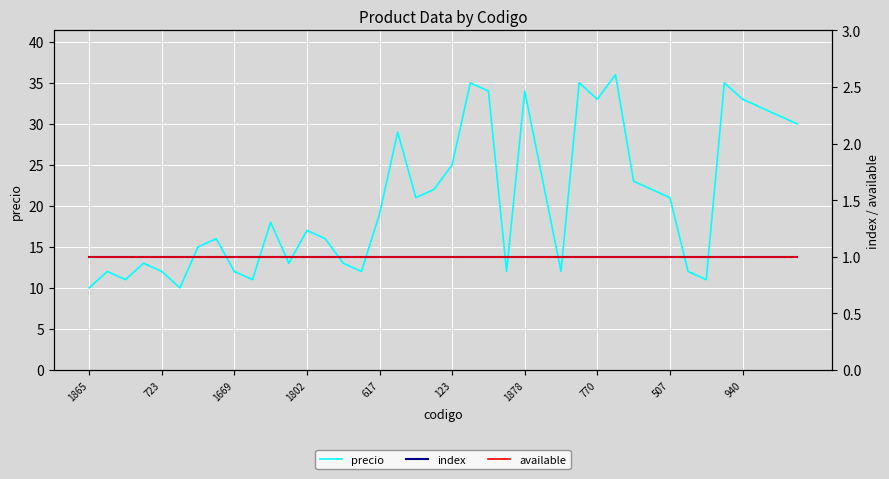

At how many categories does at least one series exceed 31?

9